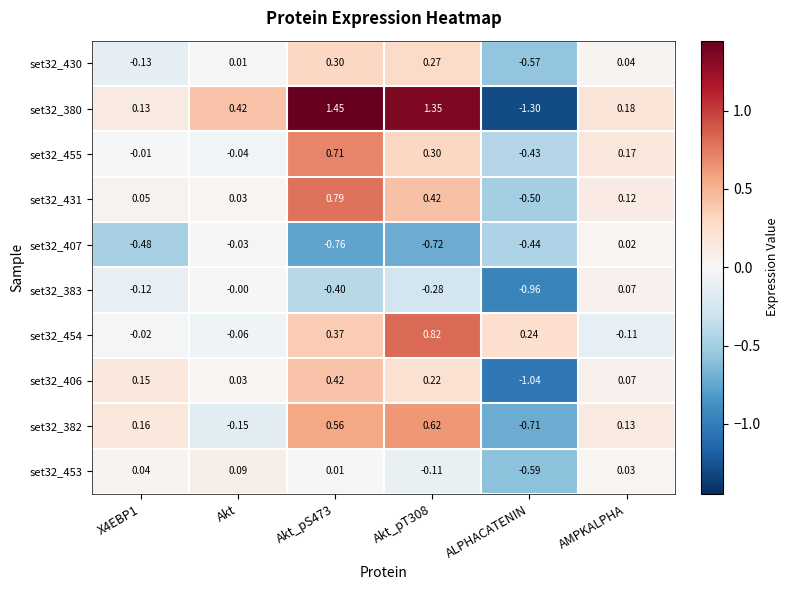

Which category has the lowest value in the set32_382 series?

ALPHACATENIN